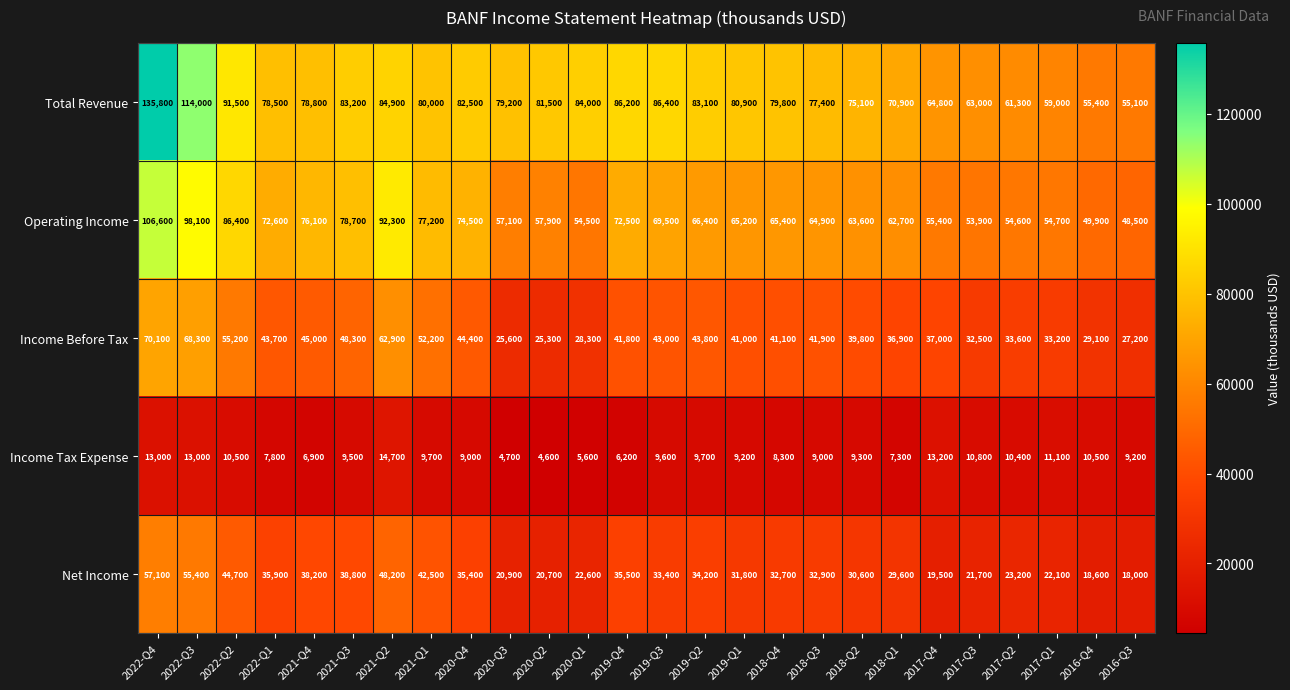

What is the difference between the second highest and minimum values in the Operating Income series?

49600